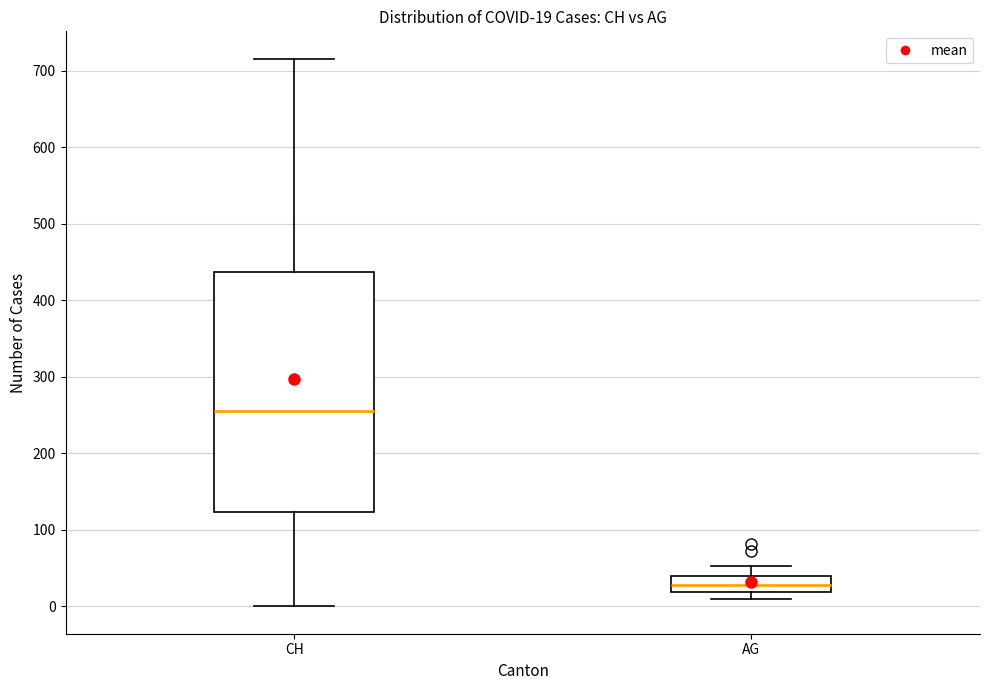

Which box has the lowest median line?

AG